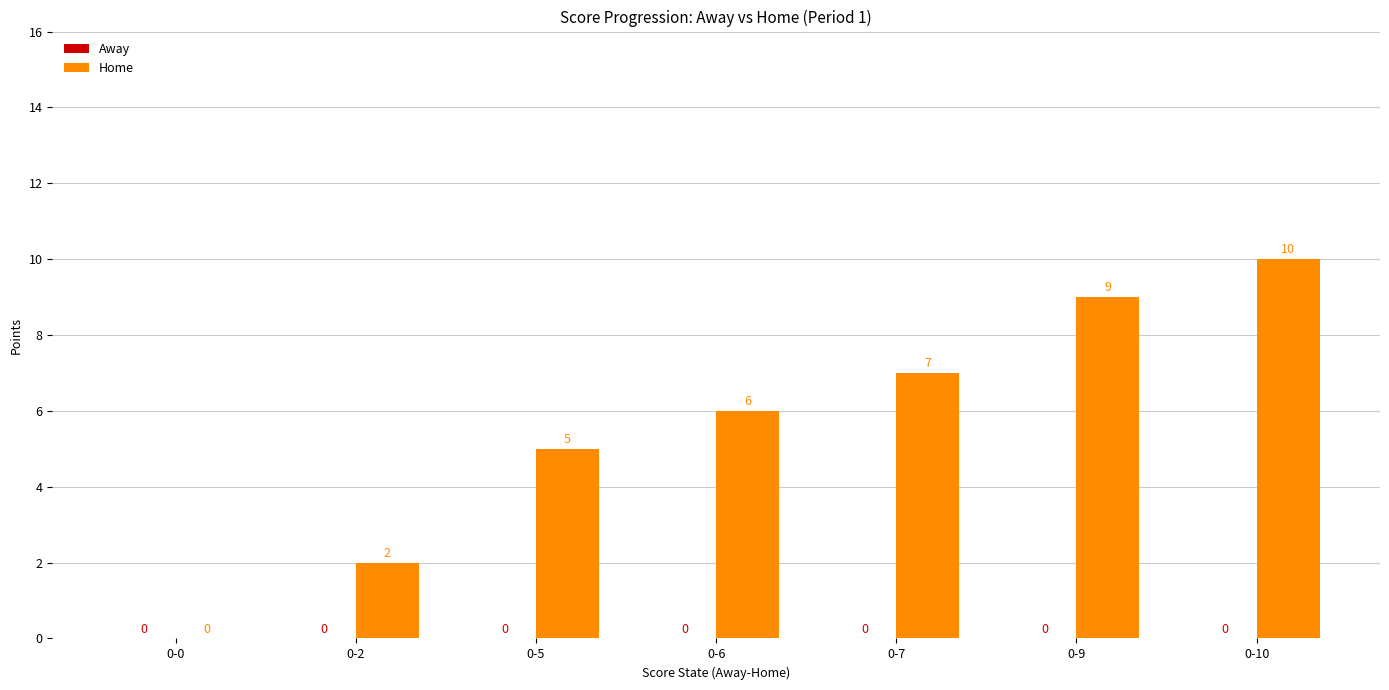

Reading left to right, list all the values displayed in this chart.

0-0=0	0-2=2	0-5=5	0-6=6	0-7=7	0-9=9	0-10=10